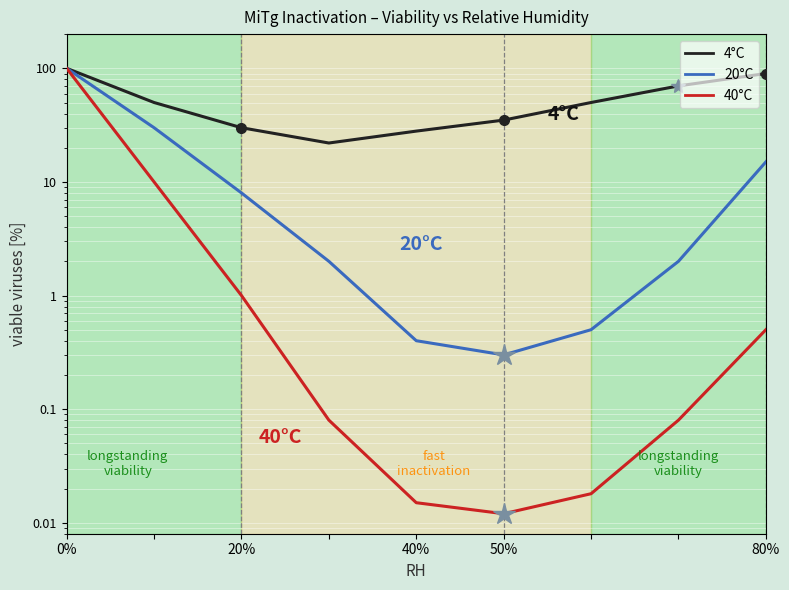

True or false: 4C and 20C cross at least once.

False